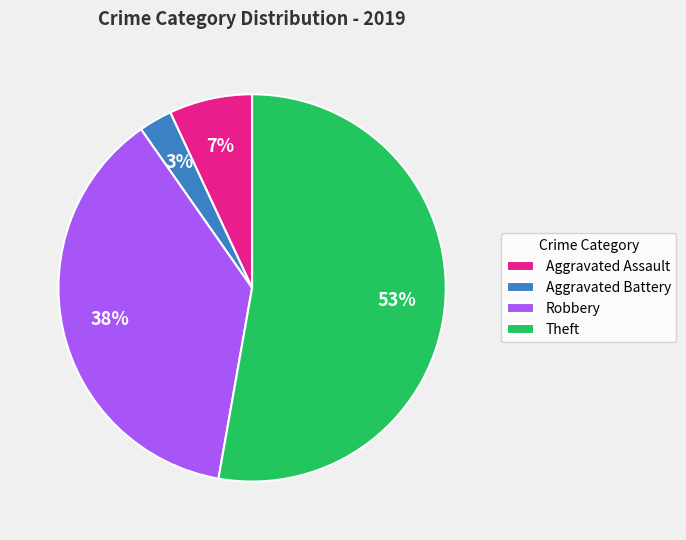

Approximately how many times larger is the value at Theft compared to Robbery?

1.4